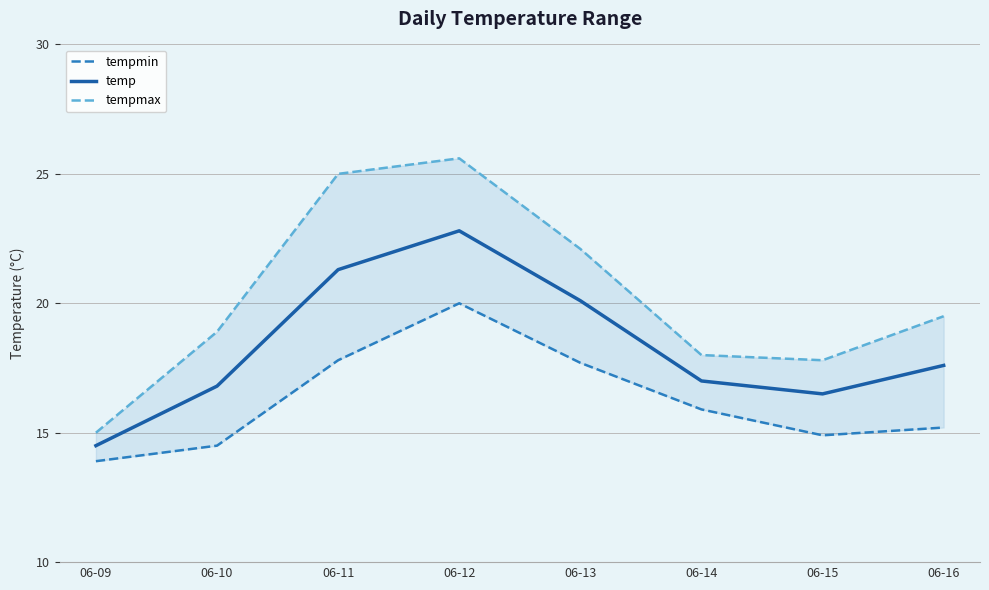

Which series has the largest total across all categories?

tempmax